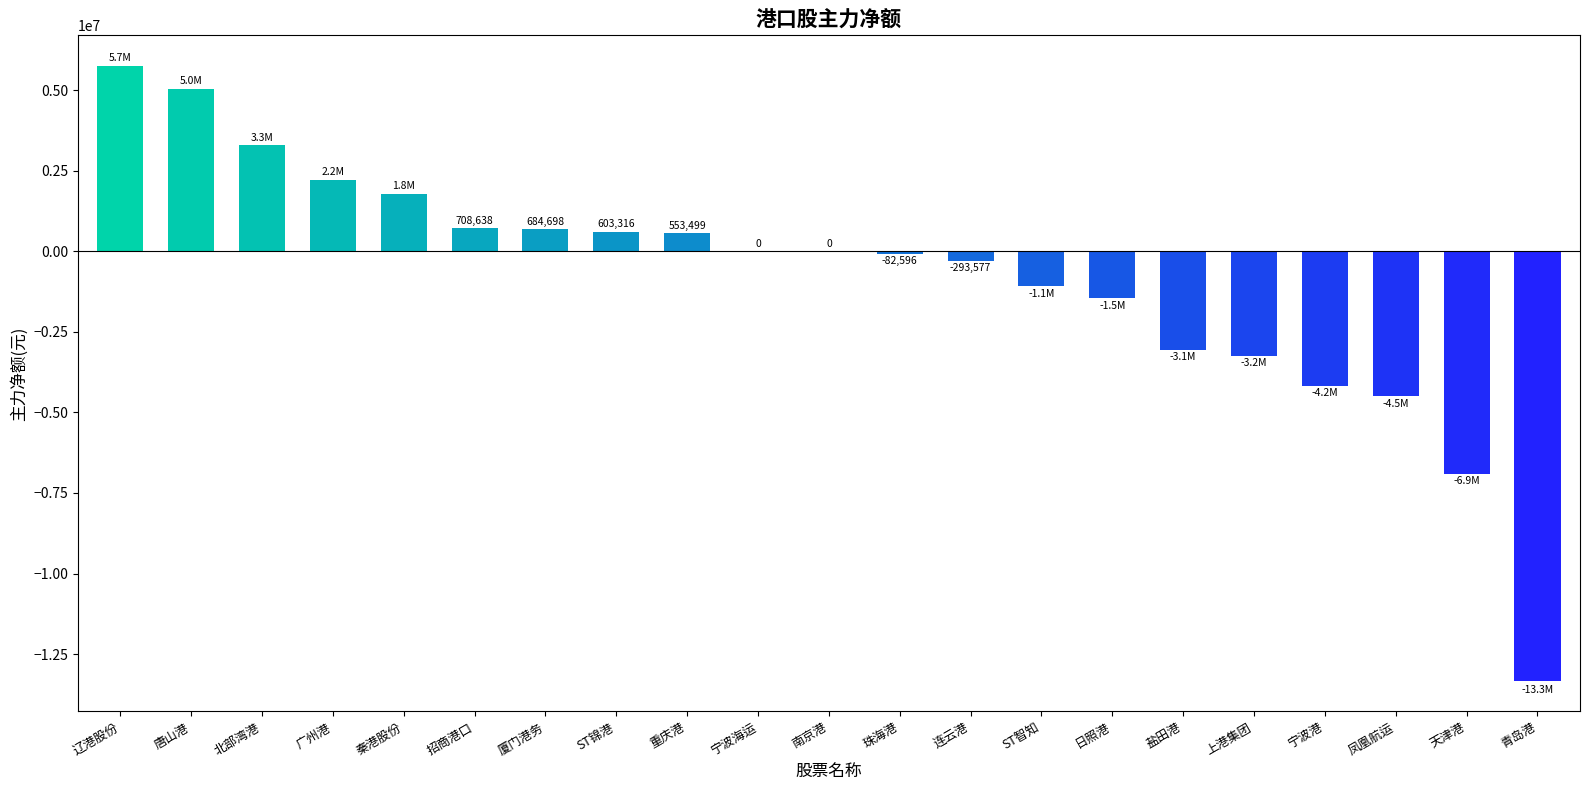

Which has a higher value, 日照港 or 盐田港?

日照港